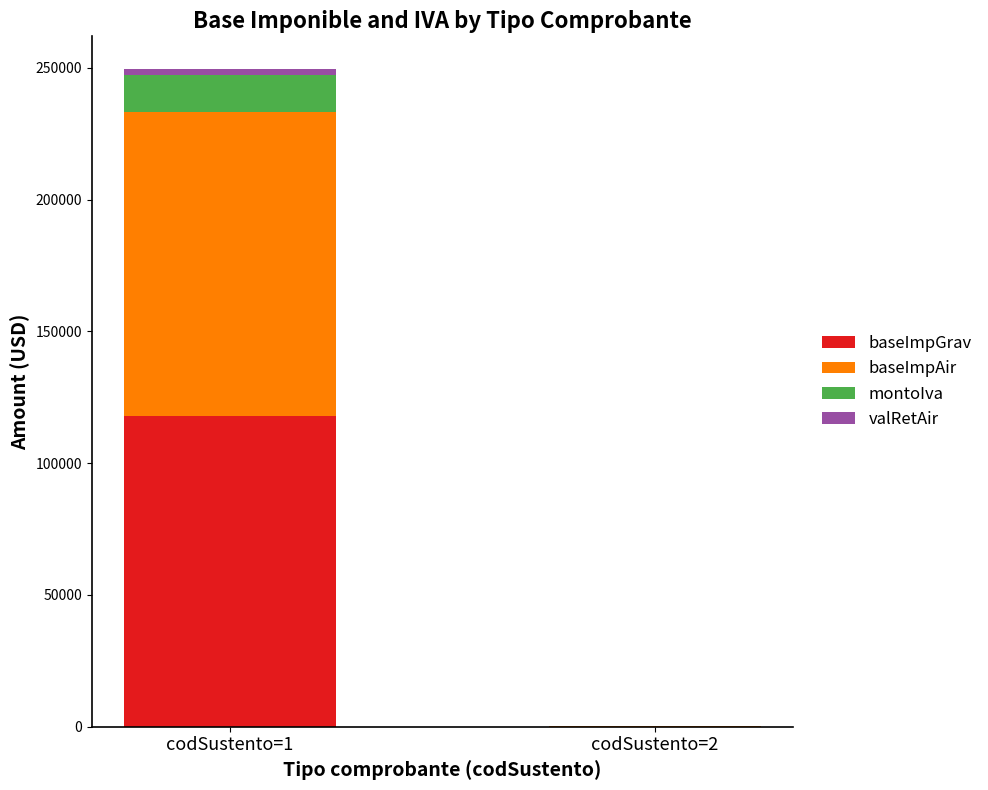

Which category has the highest value in the baseImpGrav series?

codSustento=1